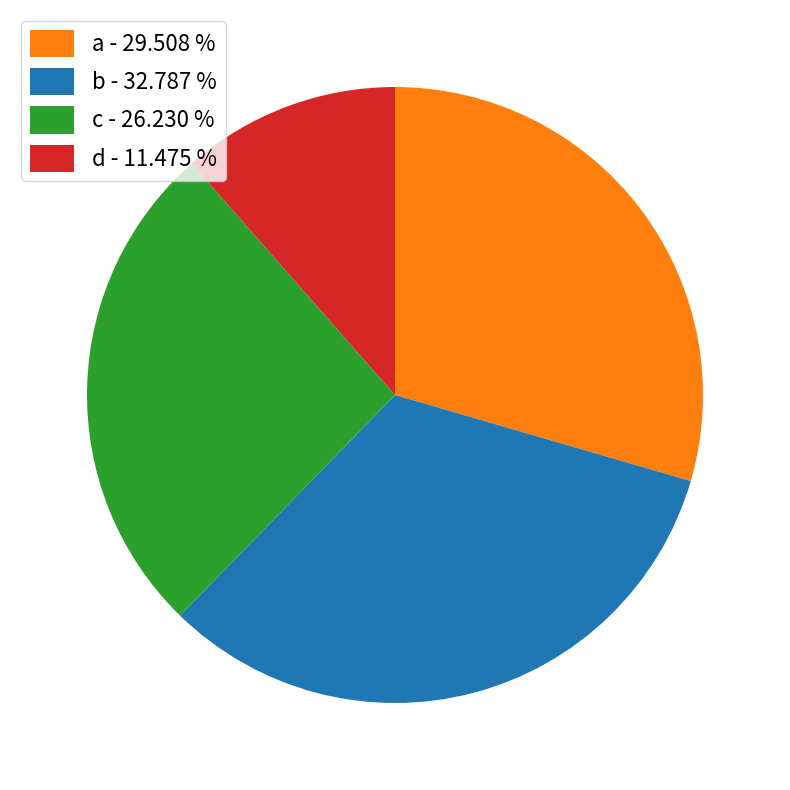

Is there any slice that represents more than half of the pie?

No